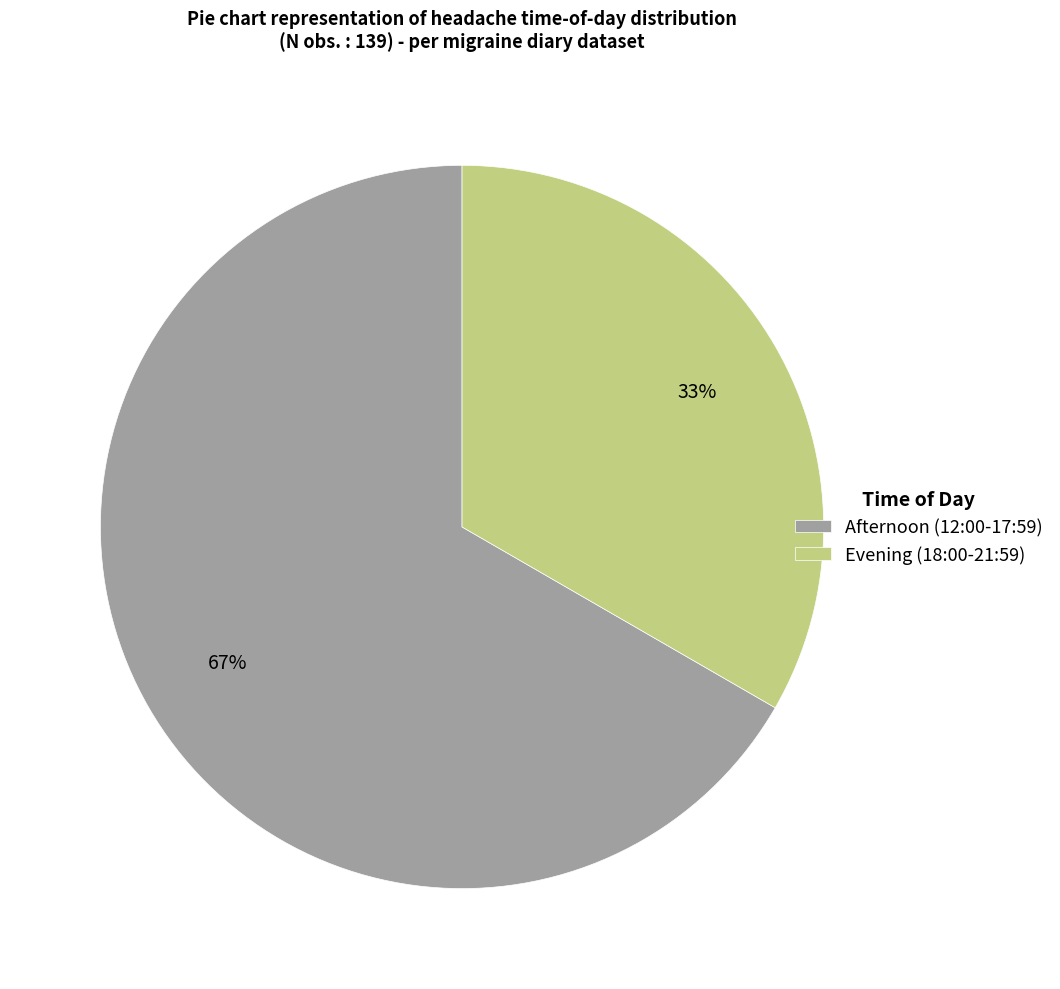

To the nearest percent, what is the average slice percentage?

50%